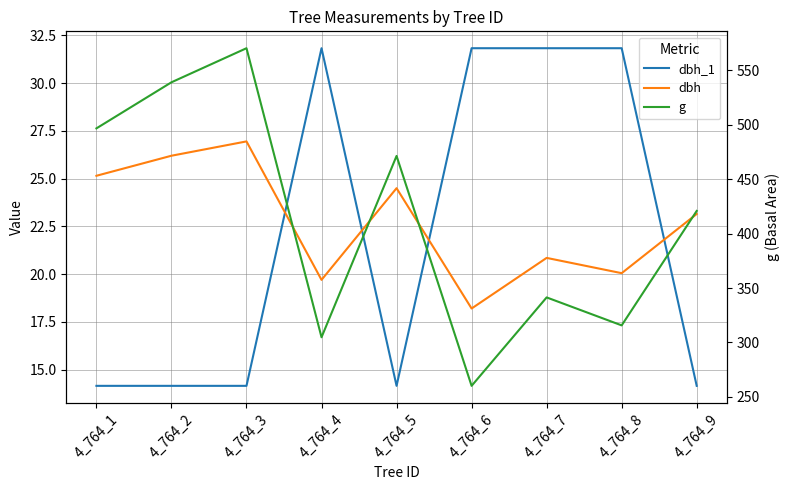

What is the smallest value displayed?

14.2